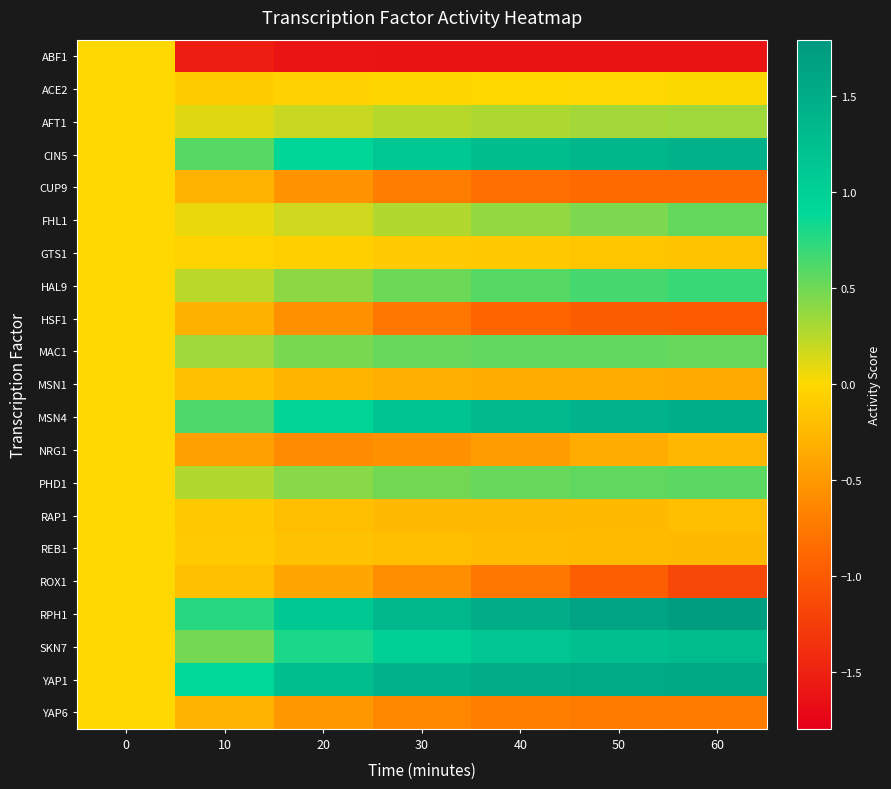

What is the difference between the highest and lowest values at 30?

3.0